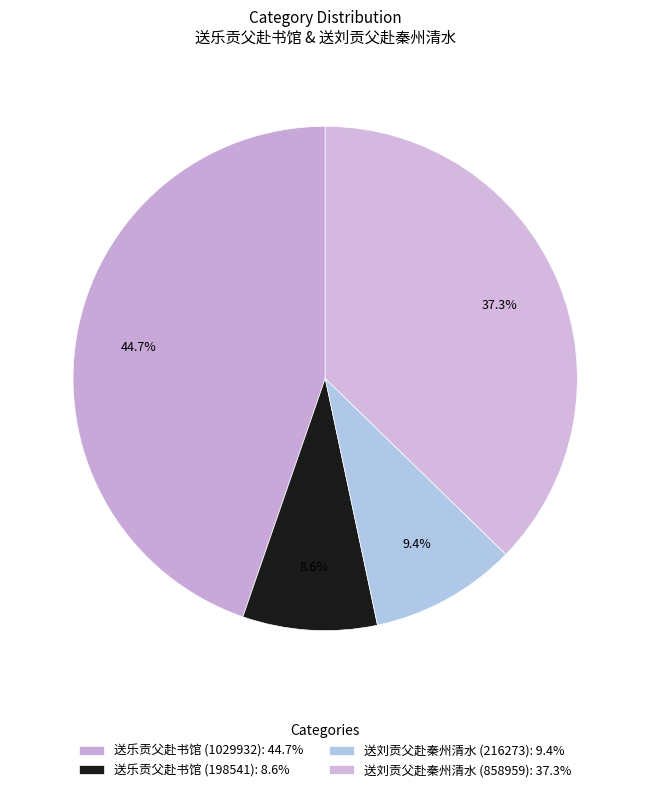

Count the number of slices in the pie.

4